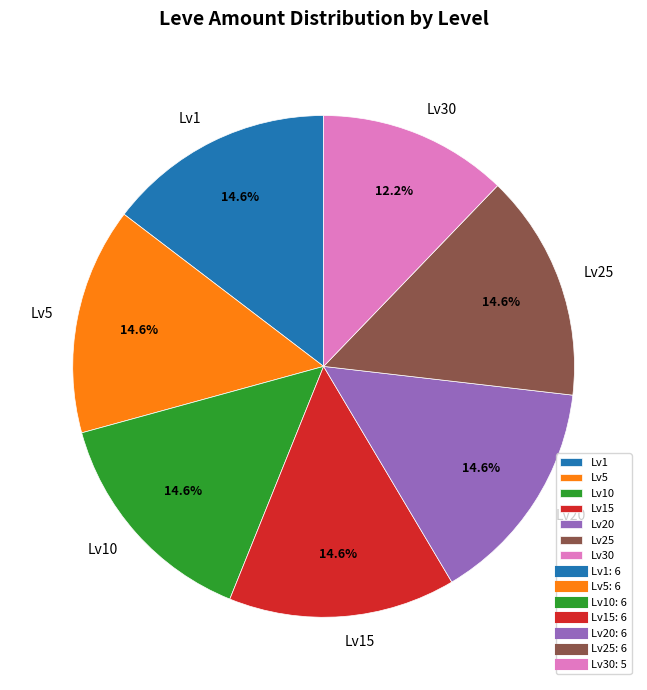

Approximately how many times larger is the value at Lv20 compared to Lv5?

1.0